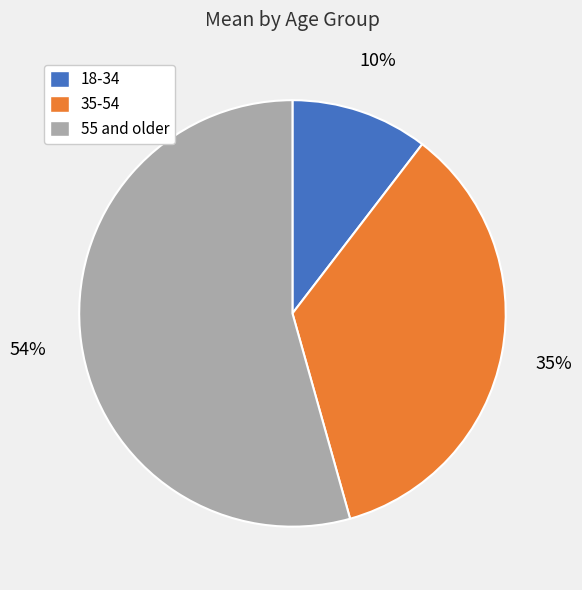

Combined, do 18-34 and 55 and older account for over 50%?

Yes